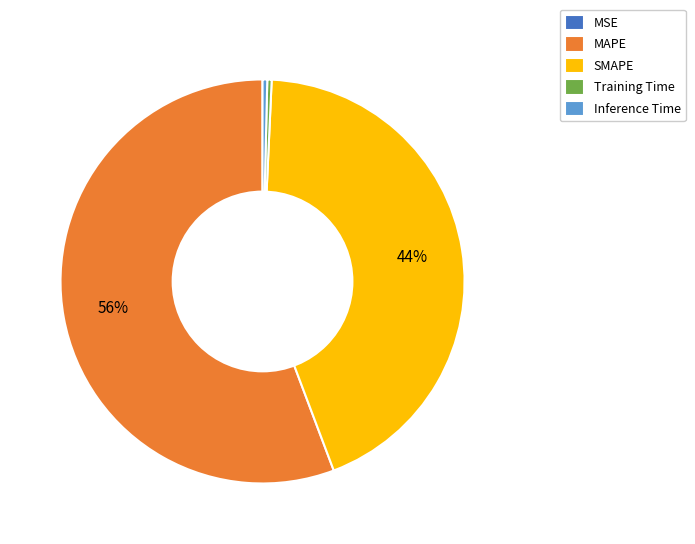

Which category accounts for the majority?

MAPE